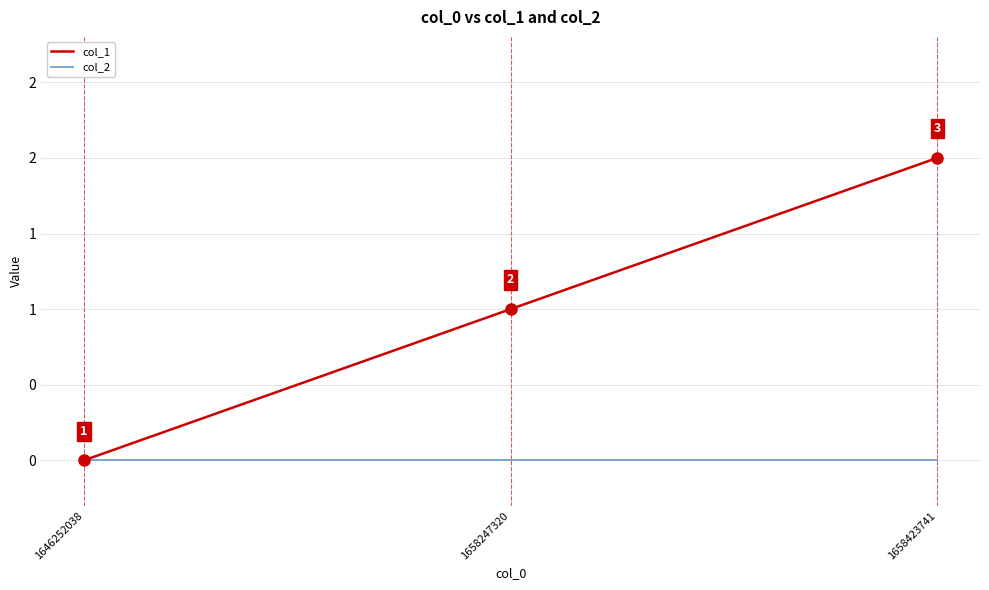

Reading left to right, transcribe all the data shown in this chart.

col_1: 1646252038=0	1658247320=1	1658423741=2
col_2: 1646252038=0	1658247320=0	1658423741=0